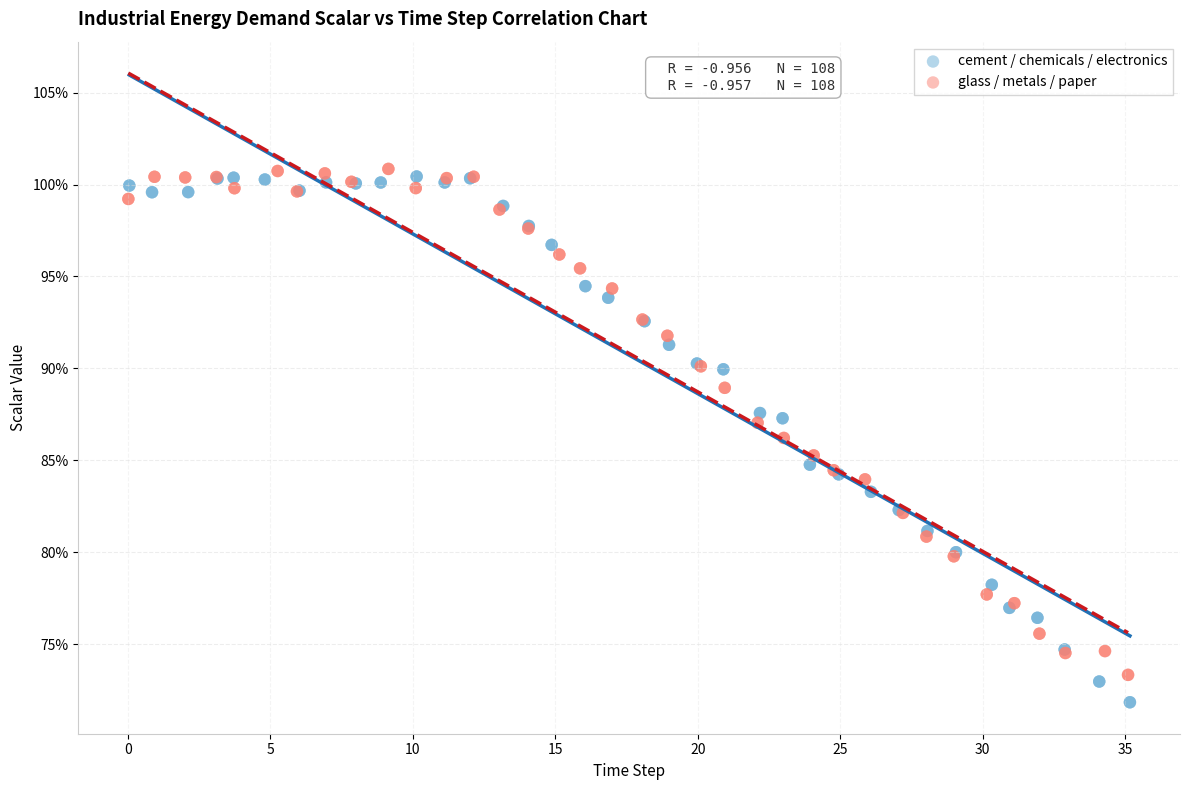

Which series reaches the maximum Y coordinate?

glass / metals / paper